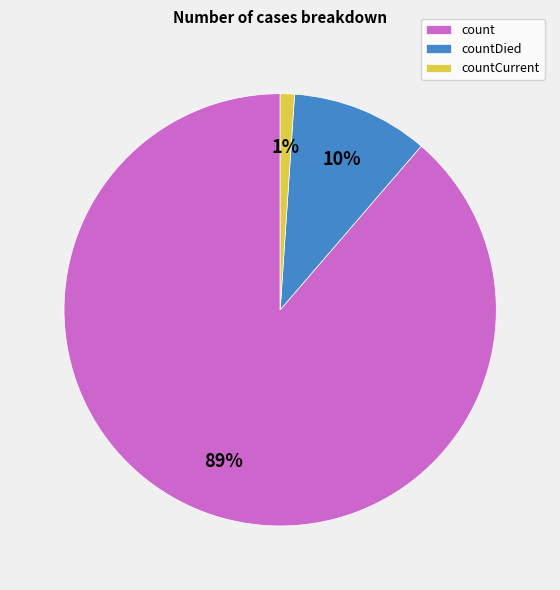

Which category has the biggest portion of the pie?

count